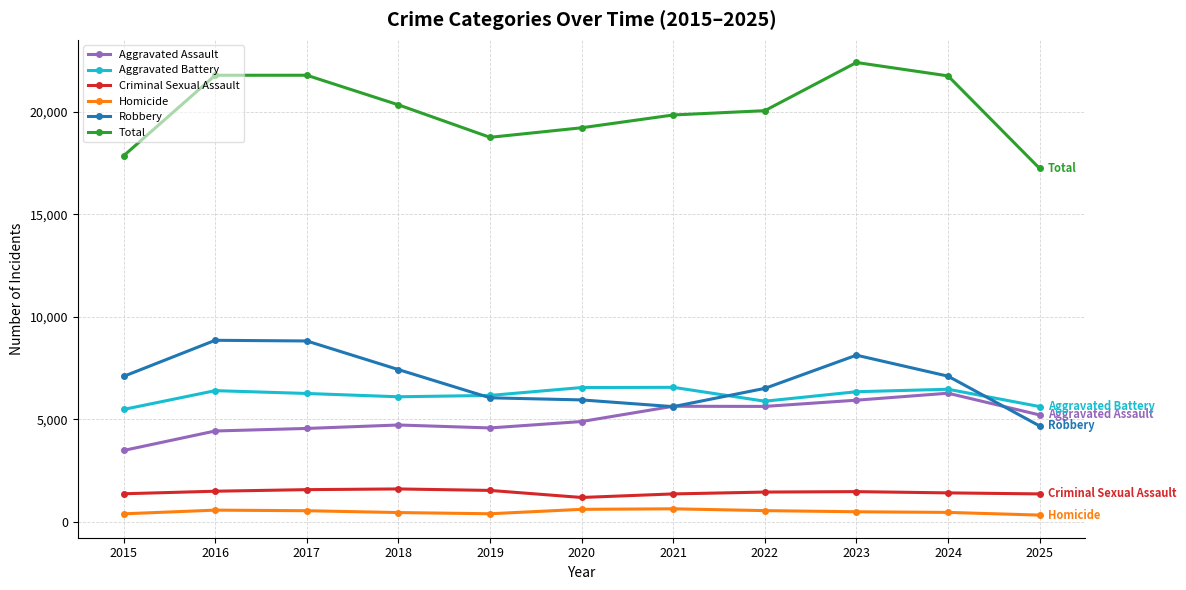

What is the highest value of the Aggravated Assault series?

6280